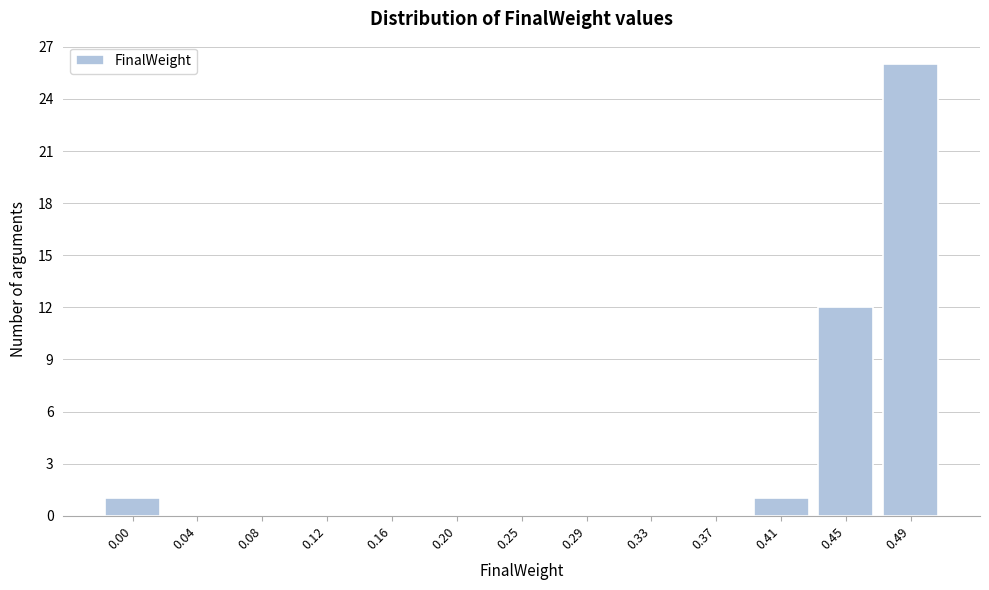

Reading left to right, what are all the values shown in this chart?

0.00=1	0.04=0	0.08=0	0.12=0	0.16=0	0.20=0	0.25=0	0.29=0	0.33=0	0.37=0	0.41=1	0.45=12	0.49=26